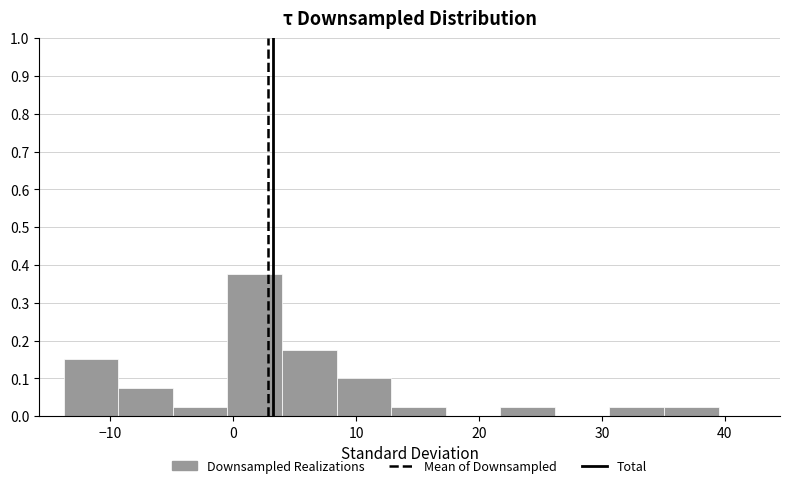

Which range on the x-axis has the tallest bar?

0 to 4